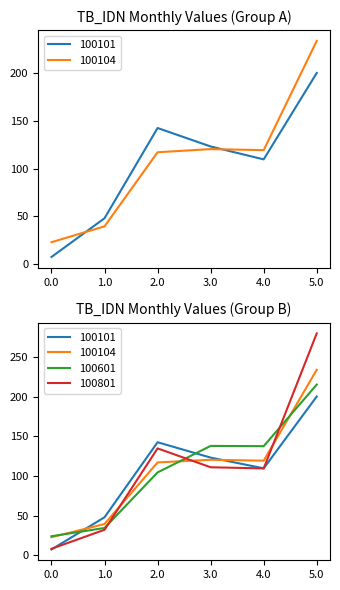

Is the value of 100104 at 1.0 greater than the value of 100801 at 1.0?

Yes